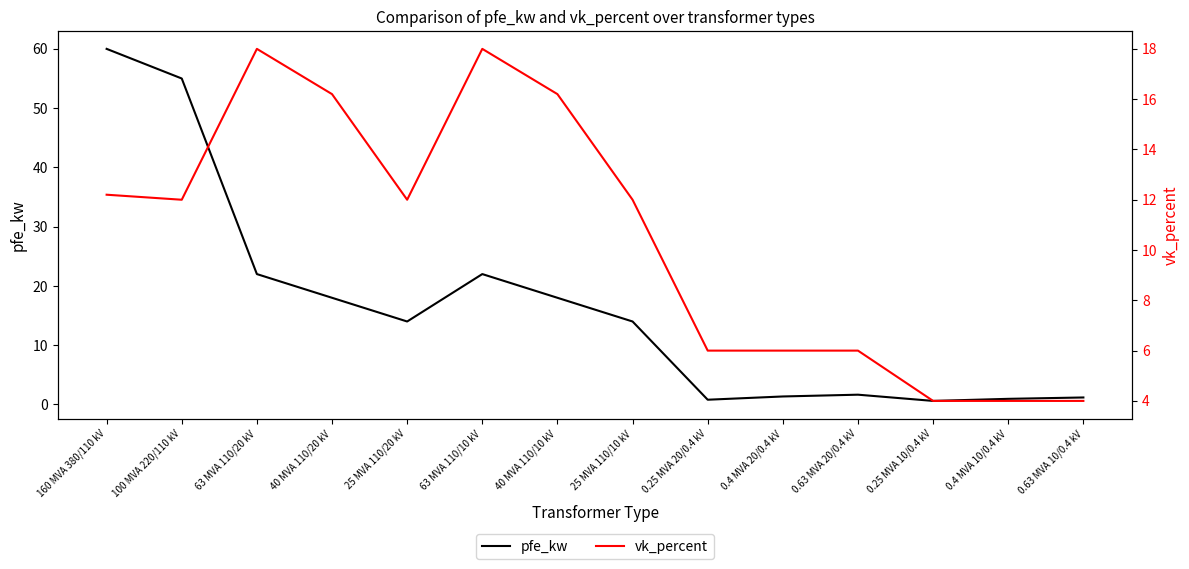

Between 25 MVA 110/20 kV and 40 MVA 110/10 kV, which is larger?

40 MVA 110/10 kV